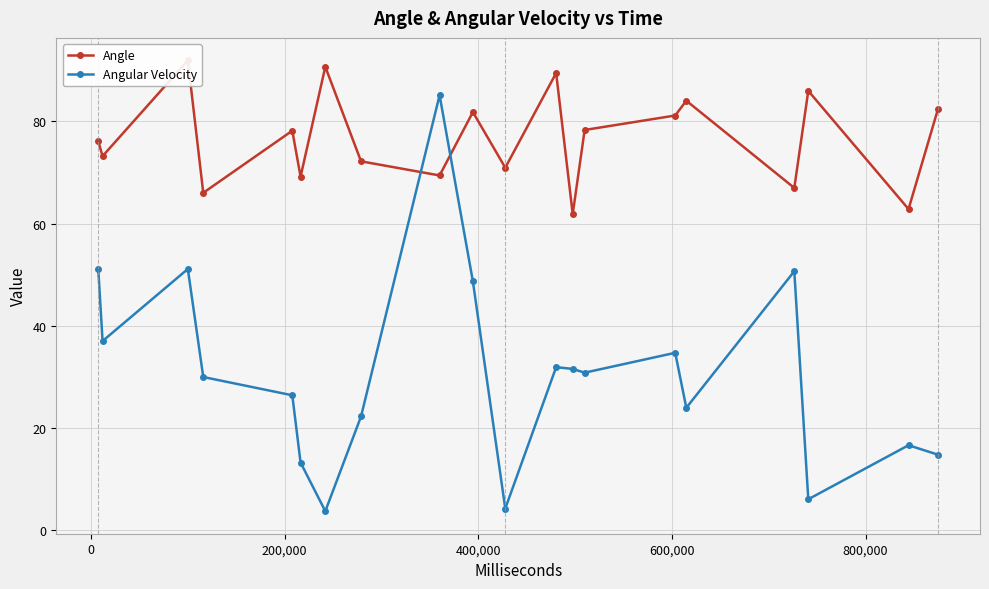

How many lines are shown in the chart?

2